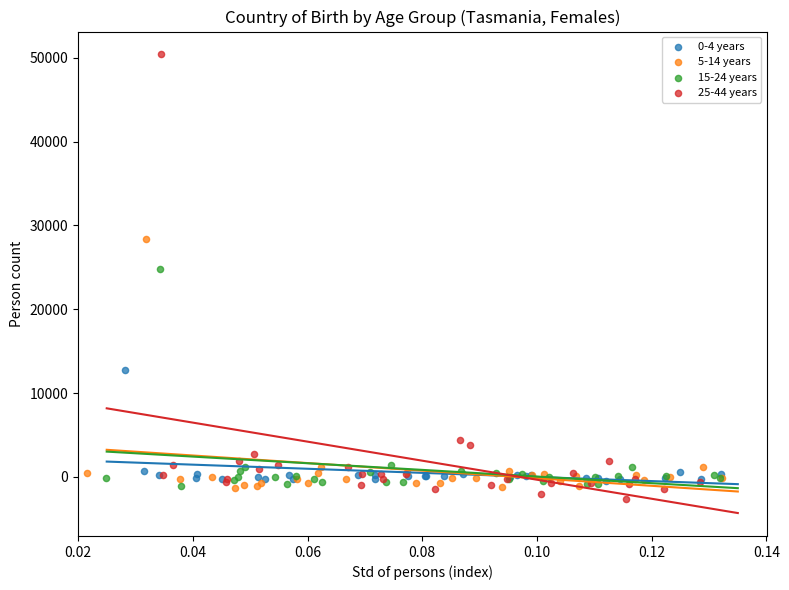

Which series has the largest Y range (max minus min)?

25-44 years